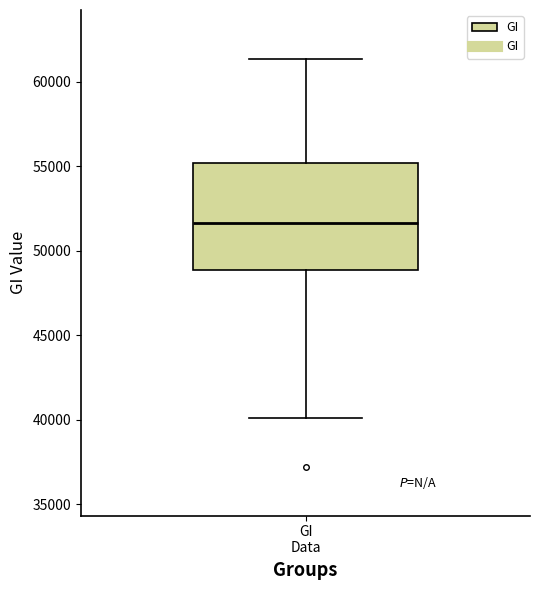

Read this box plot against the y-axis: the position of the median line, the range covered by the box, and the ends of both whiskers. The values are not printed on the chart, so give them approximately, as read against the axis.

median 51500, box 49000 to 55000, whiskers 40000 to 61500